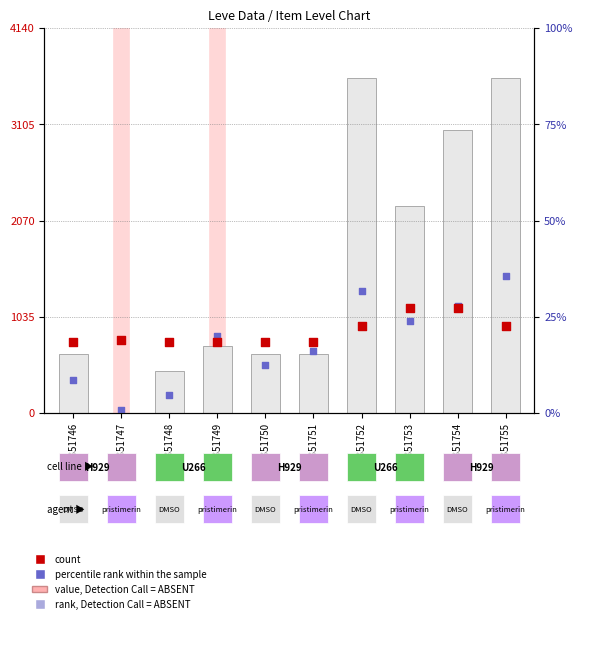

Which series reaches the minimum Y coordinate?

Leve EXP (bar)